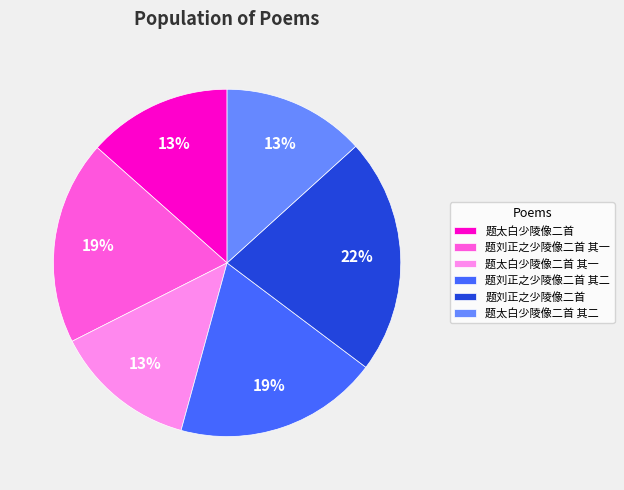

Count the number of slices in the pie.

6